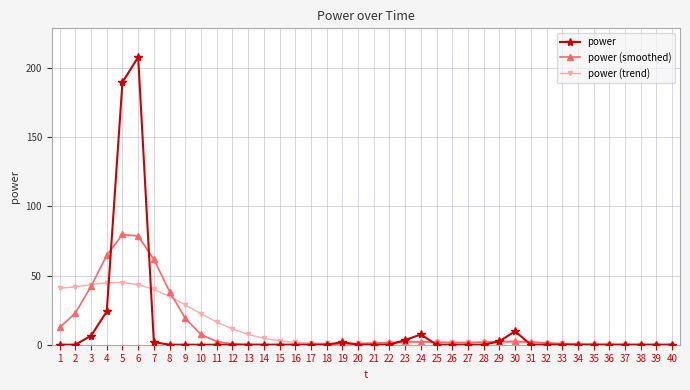

Which series has the widest spread of values?

power